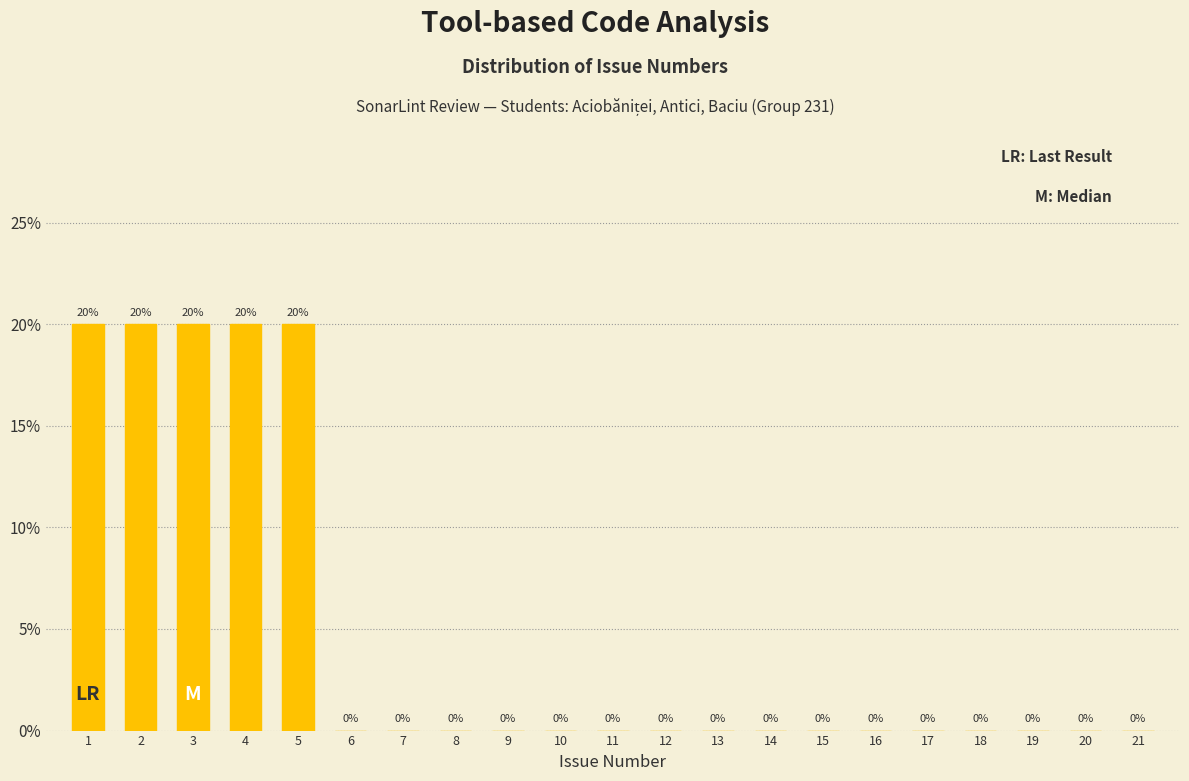

Reading right to left, what are all the values shown in this chart?

21=0	20=0	19=0	18=0	17=0	16=0	15=0	14=0	13=0	12=0	11=0	10=0	9=0	8=0	7=0	6=0	5=20	4=20	3=20	2=20	1=20